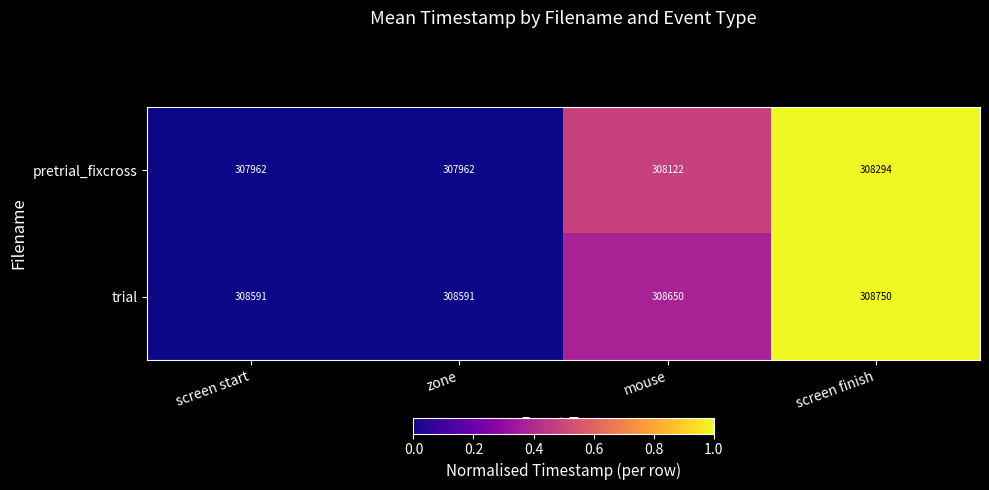

Reading left to right, extract all data points from this chart.

pretrial_fixcross: screen start=307962	zone=307962	mouse=308122	screen finish=308294
trial: screen start=308591	zone=308591	mouse=308650	screen finish=308750